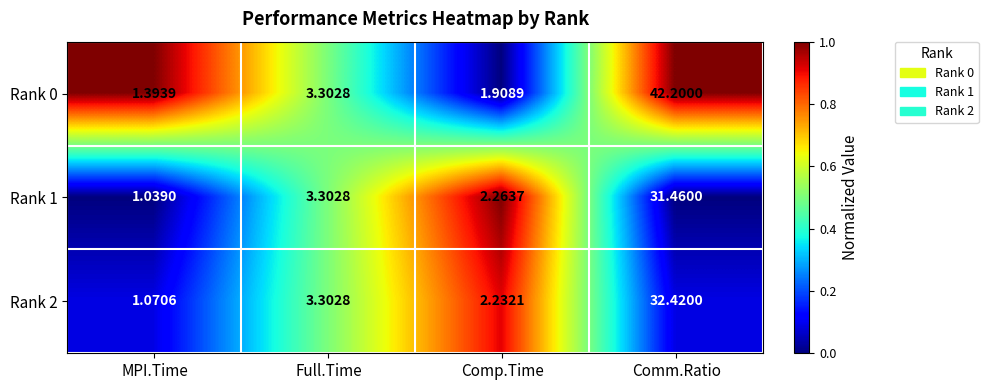

At which category does the chart reach its minimum across all series?

MPI.Time